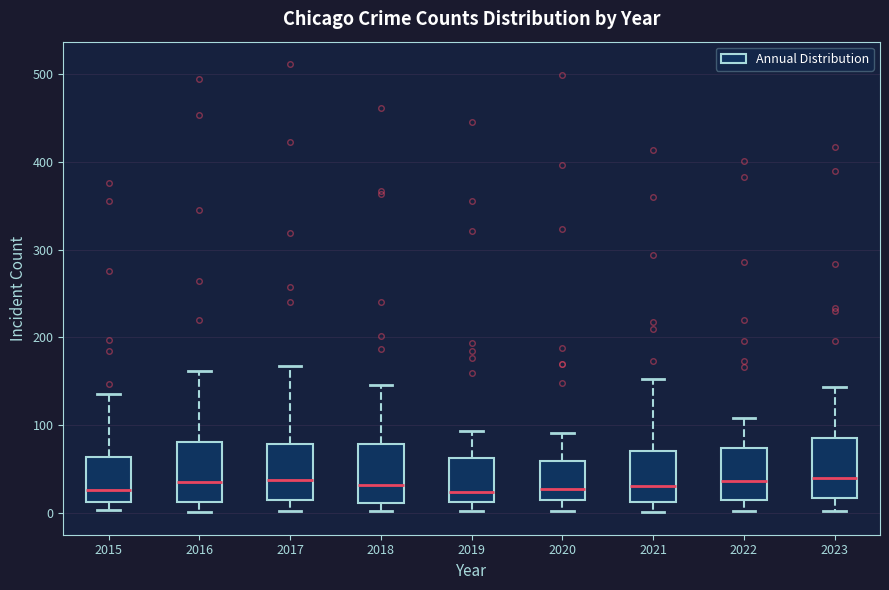

Where does the upper whisker of the box at x = 2018 end on the y-axis? The values are not printed on the chart, so give them approximately, as read against the axis.

150